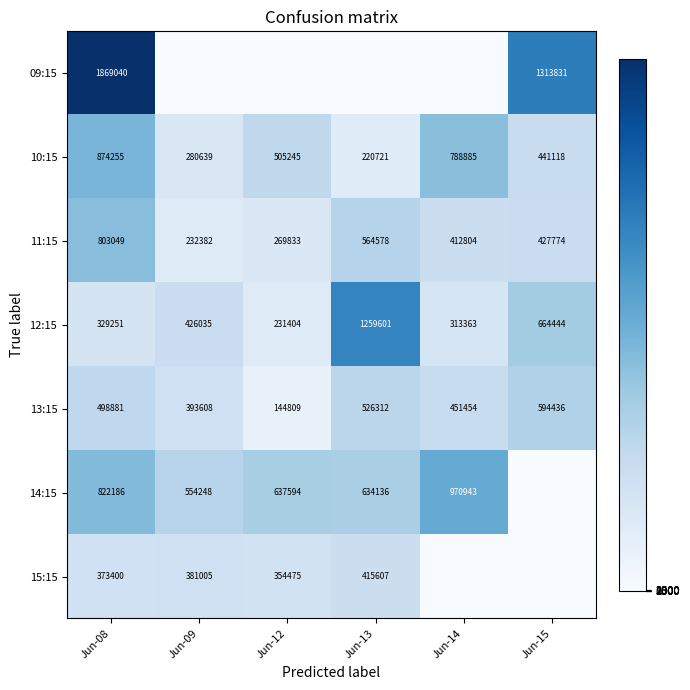

The 12:15 series shows 656400 at Jun-09. True or false?

False